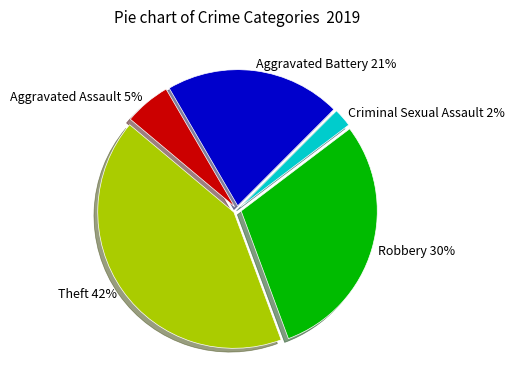

Does Robbery represent more than half of the total?

No